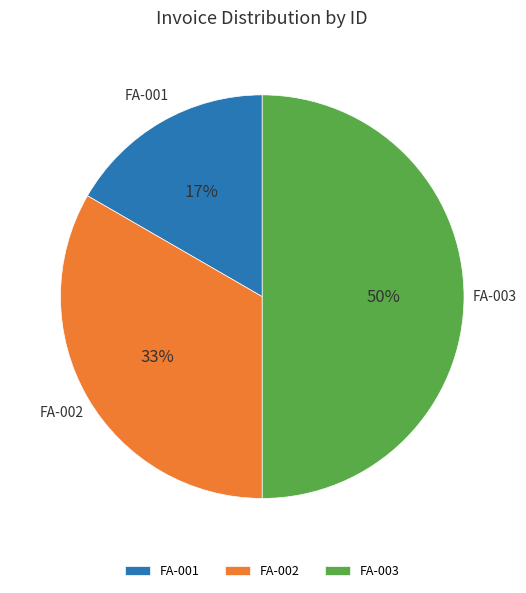

Which slice is the smallest?

FA-001